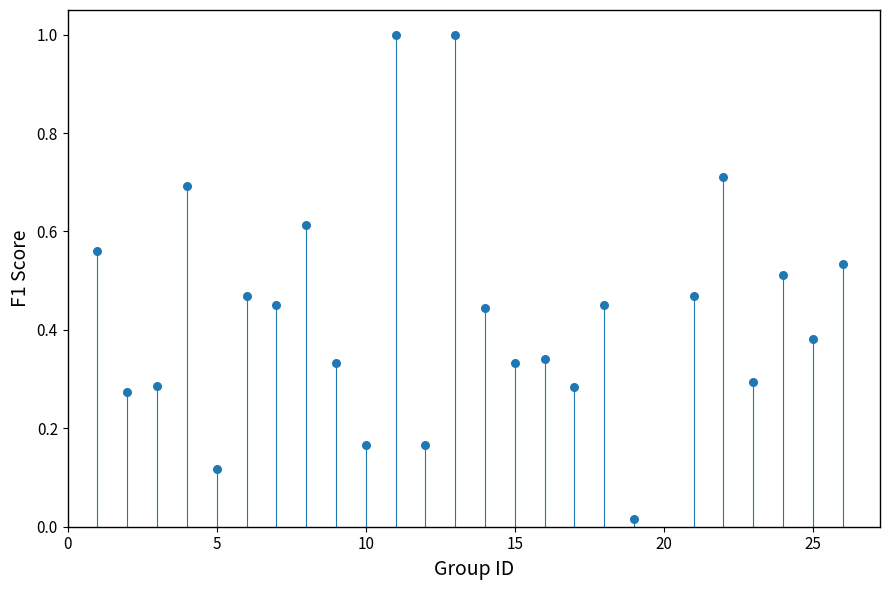

What is the range of X values (max minus min)?

25.0